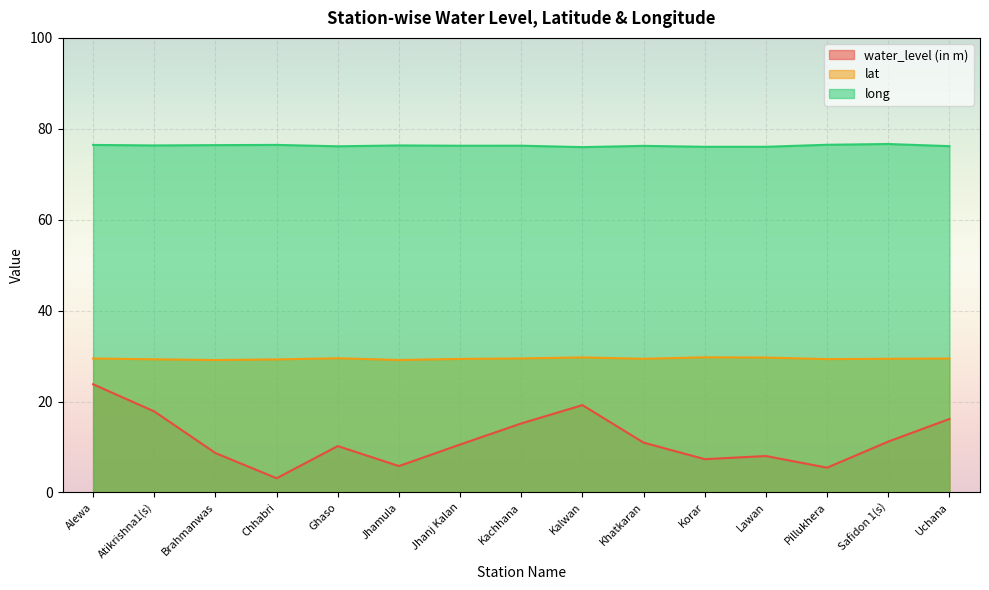

Rank the categories by long value from highest to lowest.

Safidon 1(s), Pillukhera, Chhabri, Alewa, Brahmanwas, Atikrishna1(s), Jhamula, Kachhana, Jhanj Kalan, Khatkaran, Uchana, Ghaso, Lawan, Korar, Kalwan